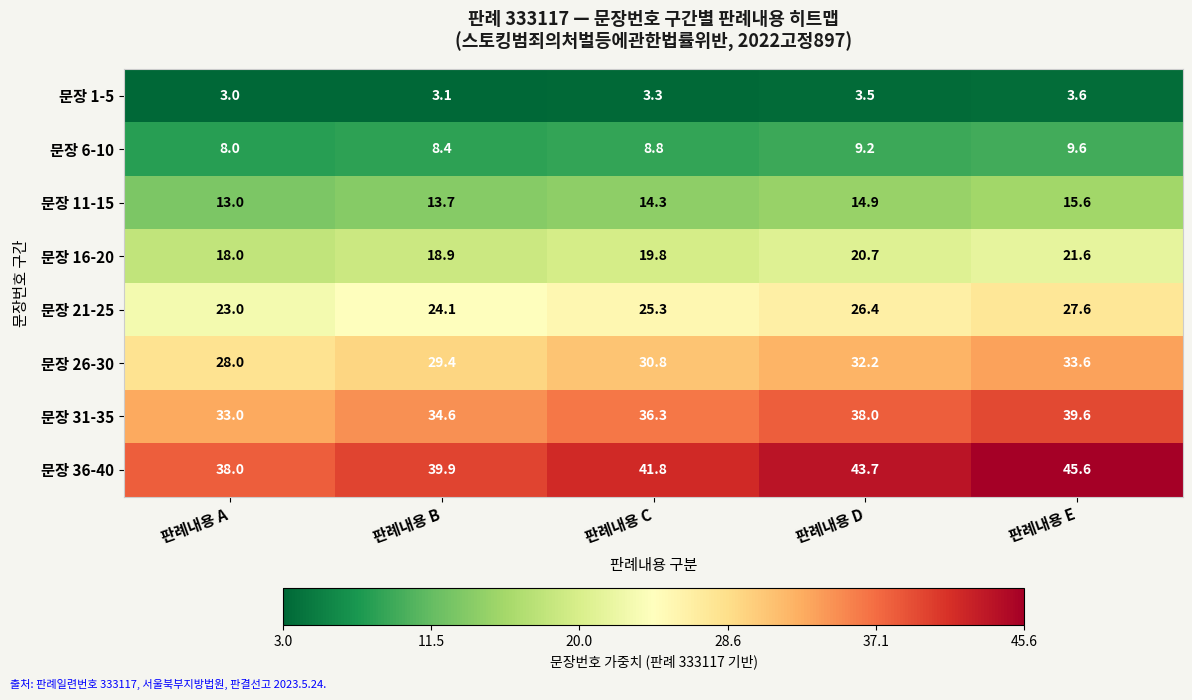

What is the difference between the maximum and second lowest values in the 문장 26-30 series?

4.2